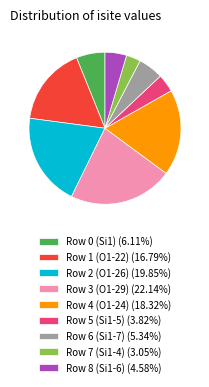

Does Row 7 (Si1-4) (3.05%) account for over 50% of the chart?

No